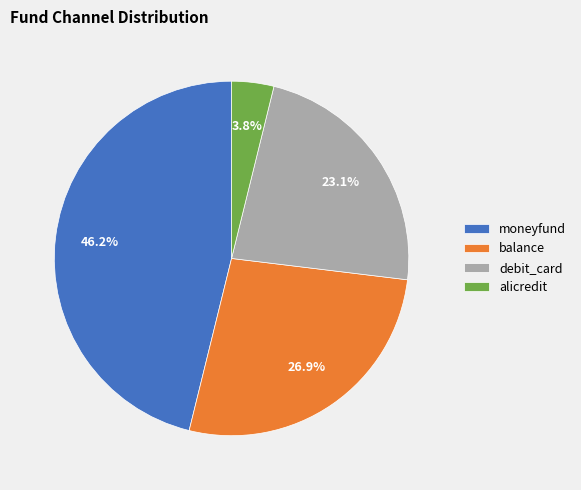

What is the smallest slice in the pie chart?

alicredit